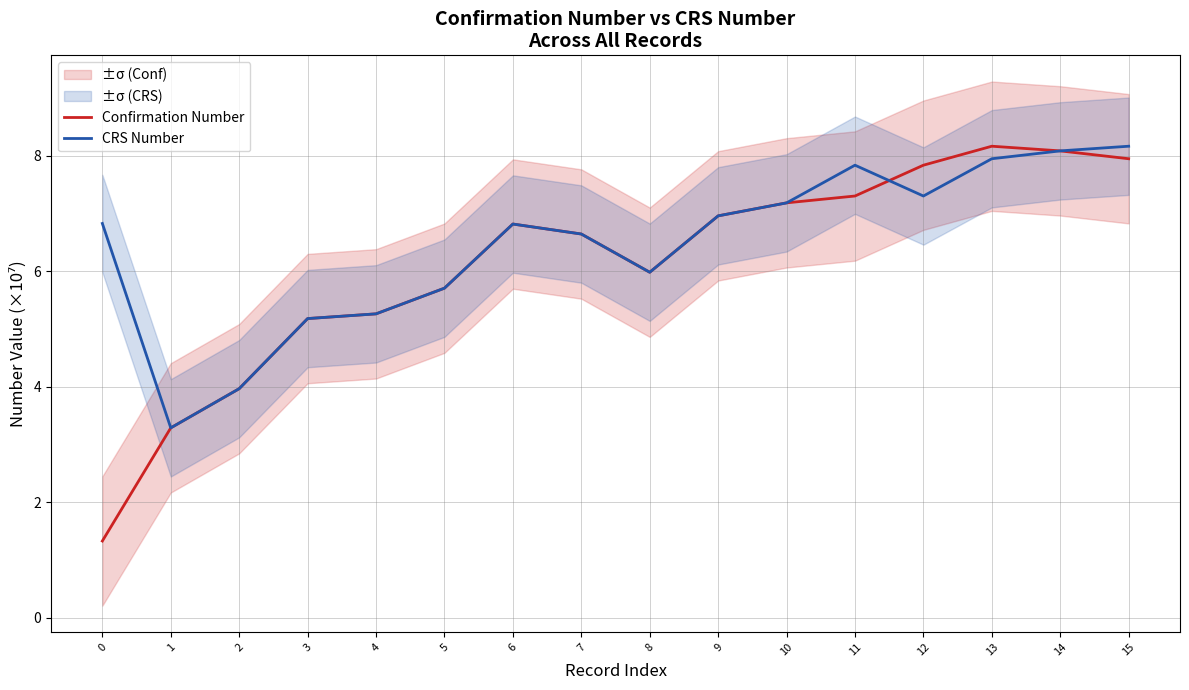

How many values in the Confirmation Number series exceed 6?

9